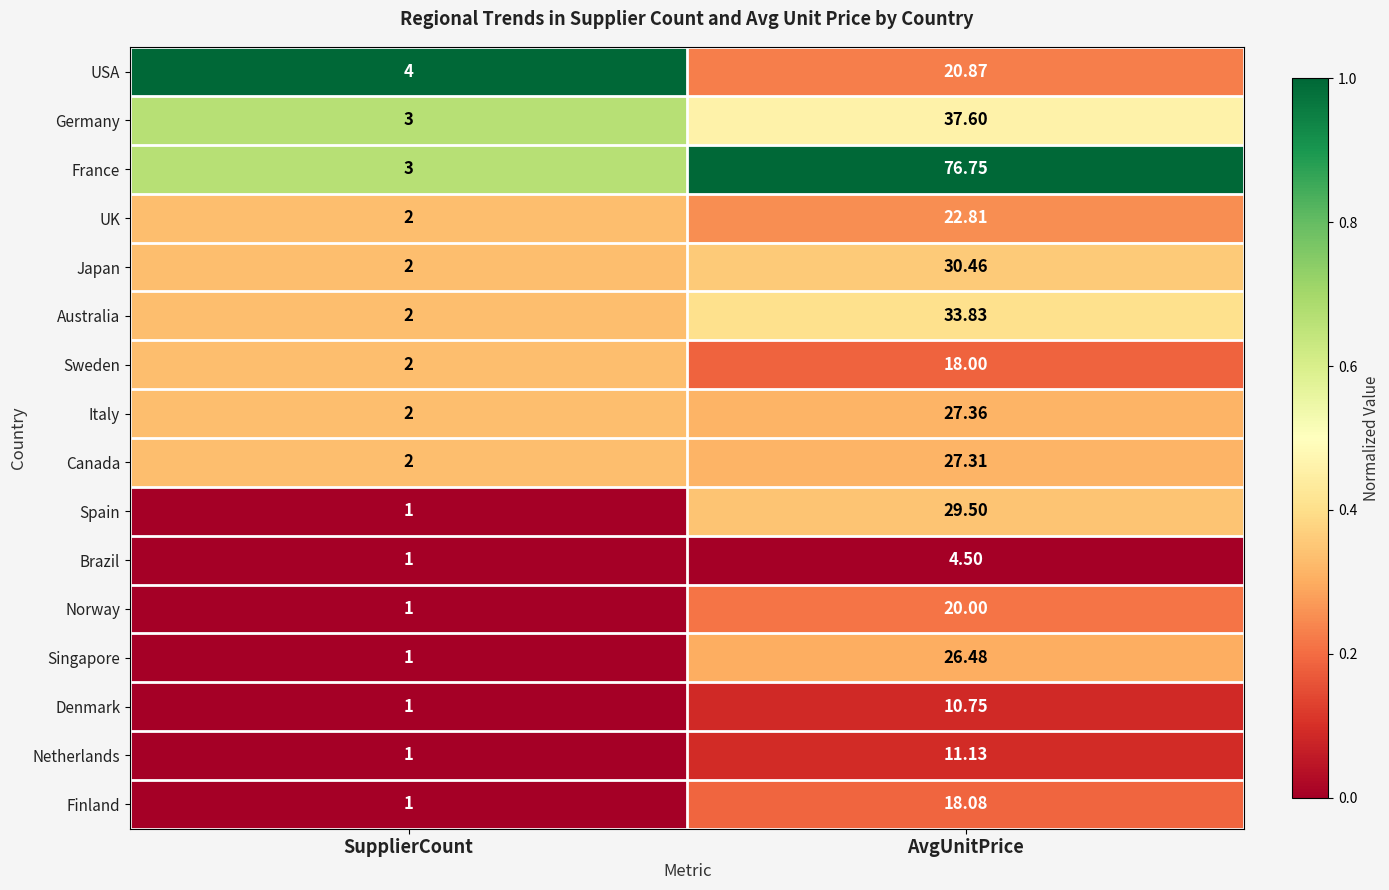

Which series has the largest total across all categories?

France